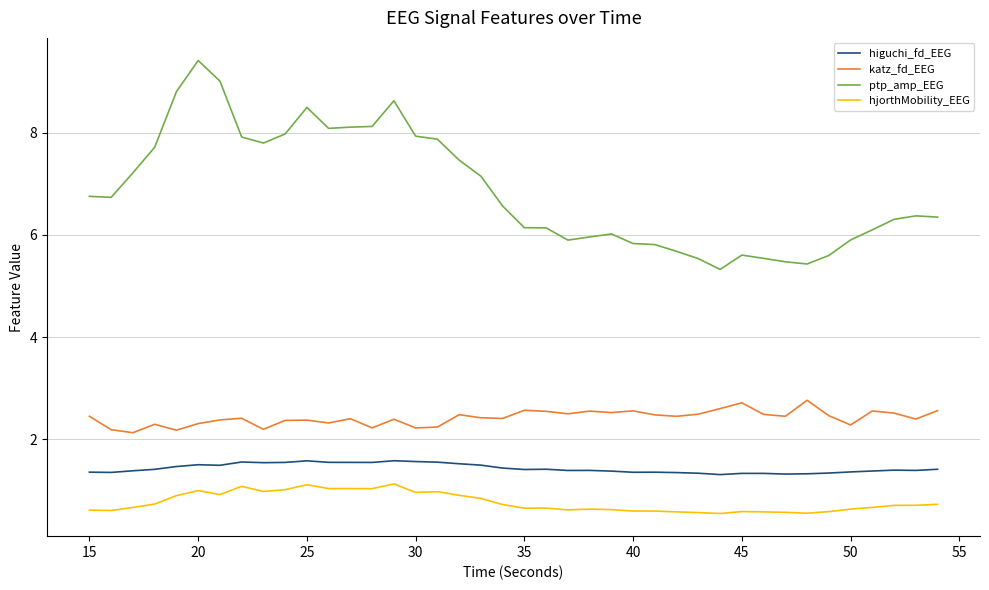

Rank the series by their maximum value, from lowest to highest.

hjorthMobility_EEG, higuchi_fd_EEG, katz_fd_EEG, ptp_amp_EEG